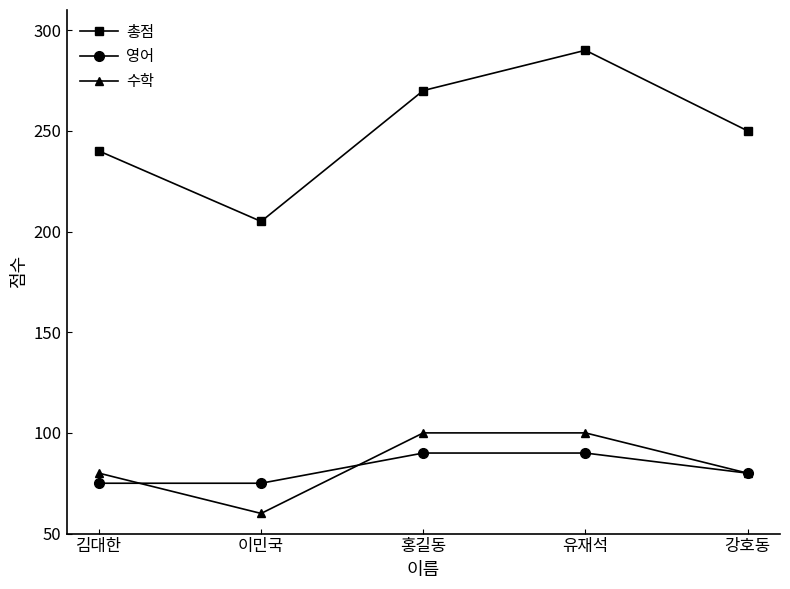

In 총점, how many points are higher than both neighbors (excluding endpoints)?

1